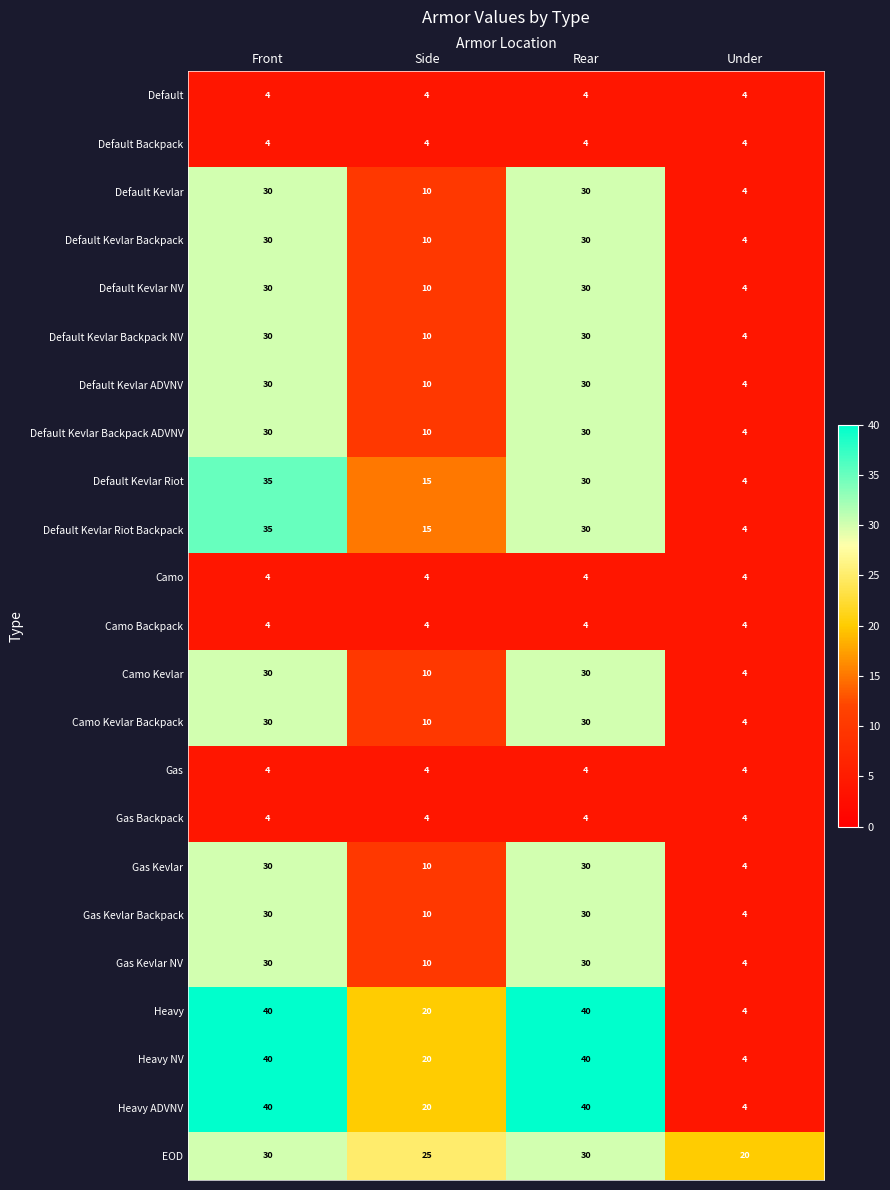

What is the spread (max minus min) of values at Side?

21